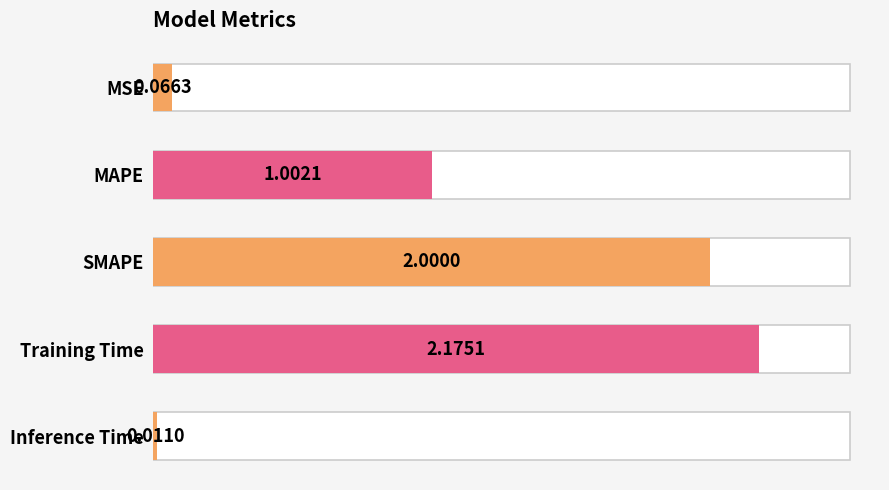

Reading right to left, transcribe all the data shown in this chart.

0.0	2.2	2.0	1.0	0.1